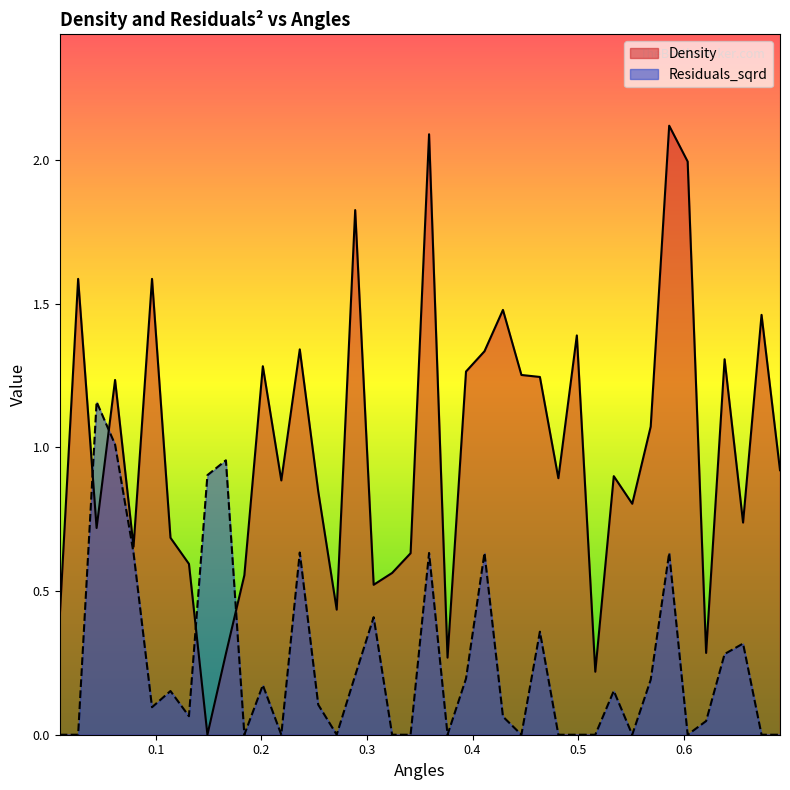

Where is Density nearest to the value 1?

0.5688120403435558